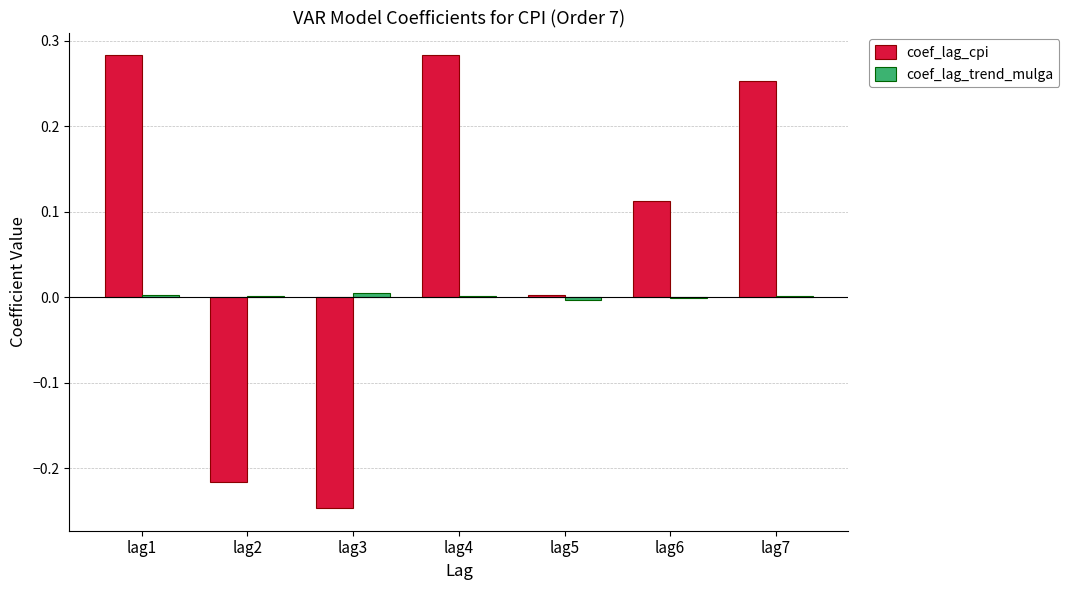

Between lag2 and lag4, which series saw the biggest shift?

coef_lag_cpi